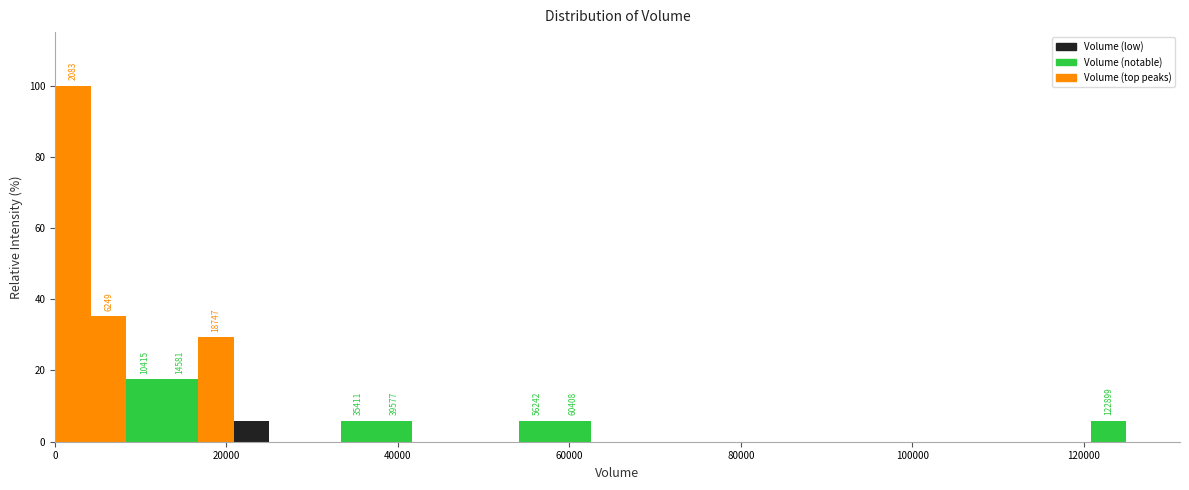

Read against the x-axis, roughly where is the centre of the tallest bar?

2000